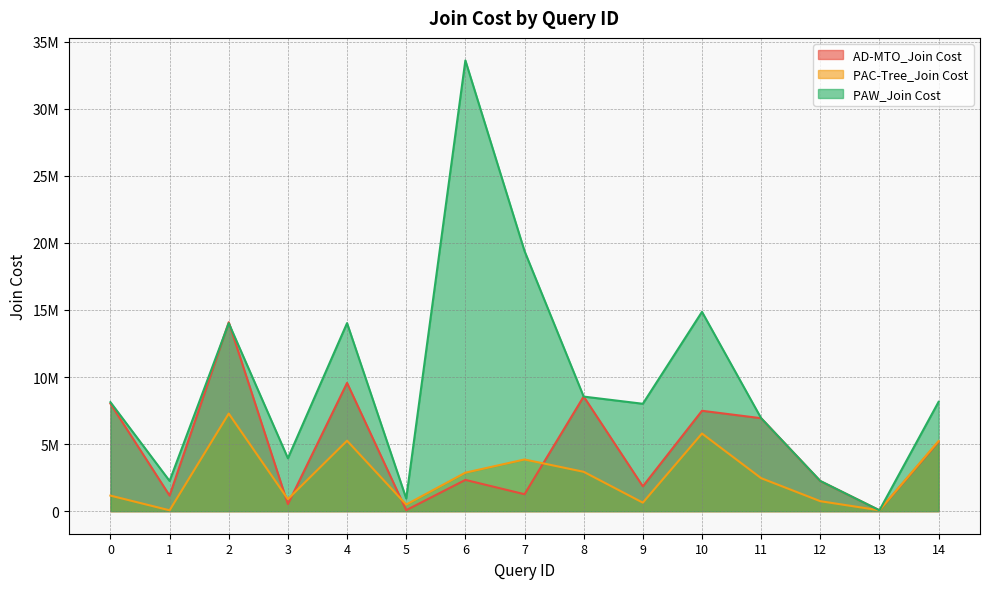

Where does the PAW_Join Cost series first go above 8127329?

2